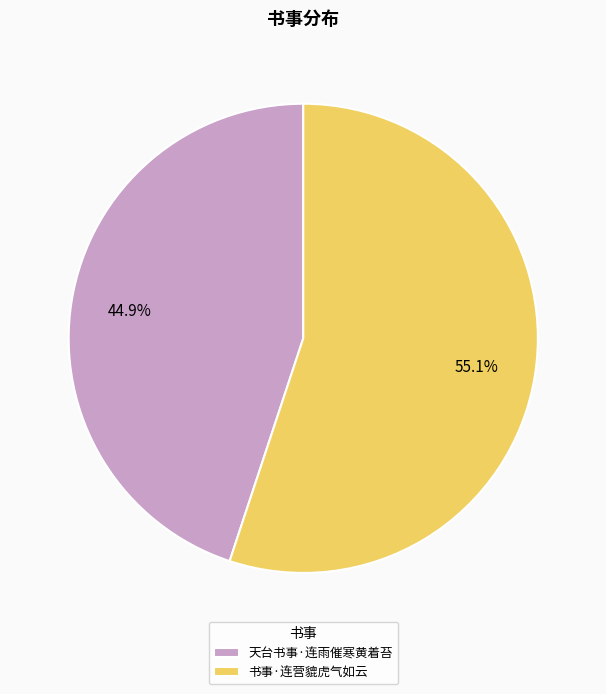

To the nearest percent, what is the average slice percentage?

50%